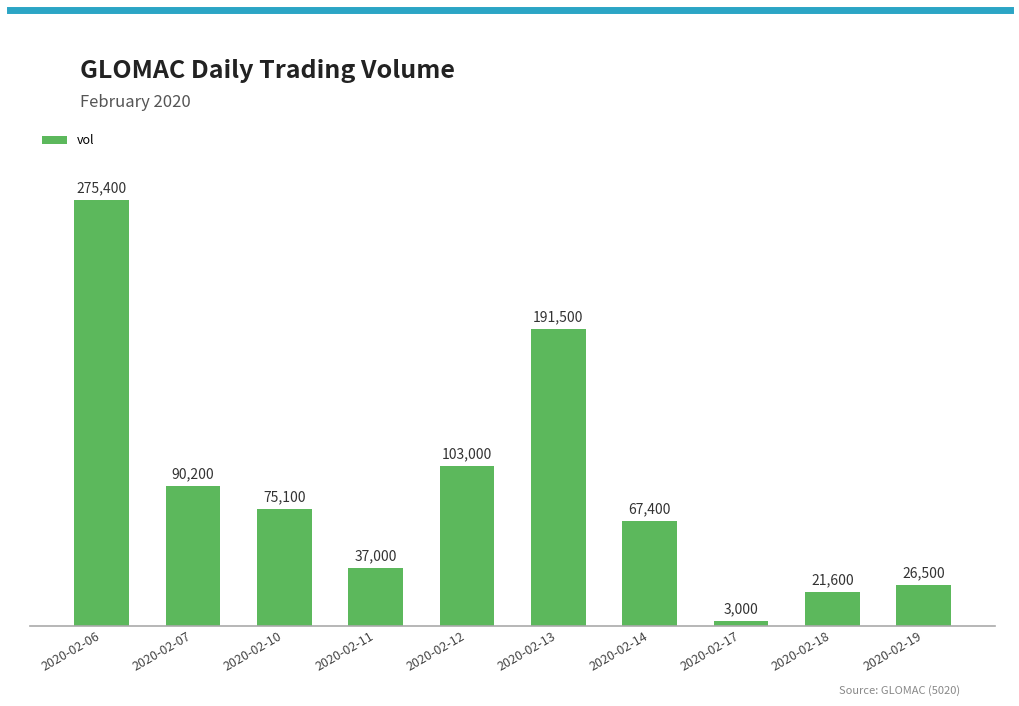

What is the greatest value displayed?

275400